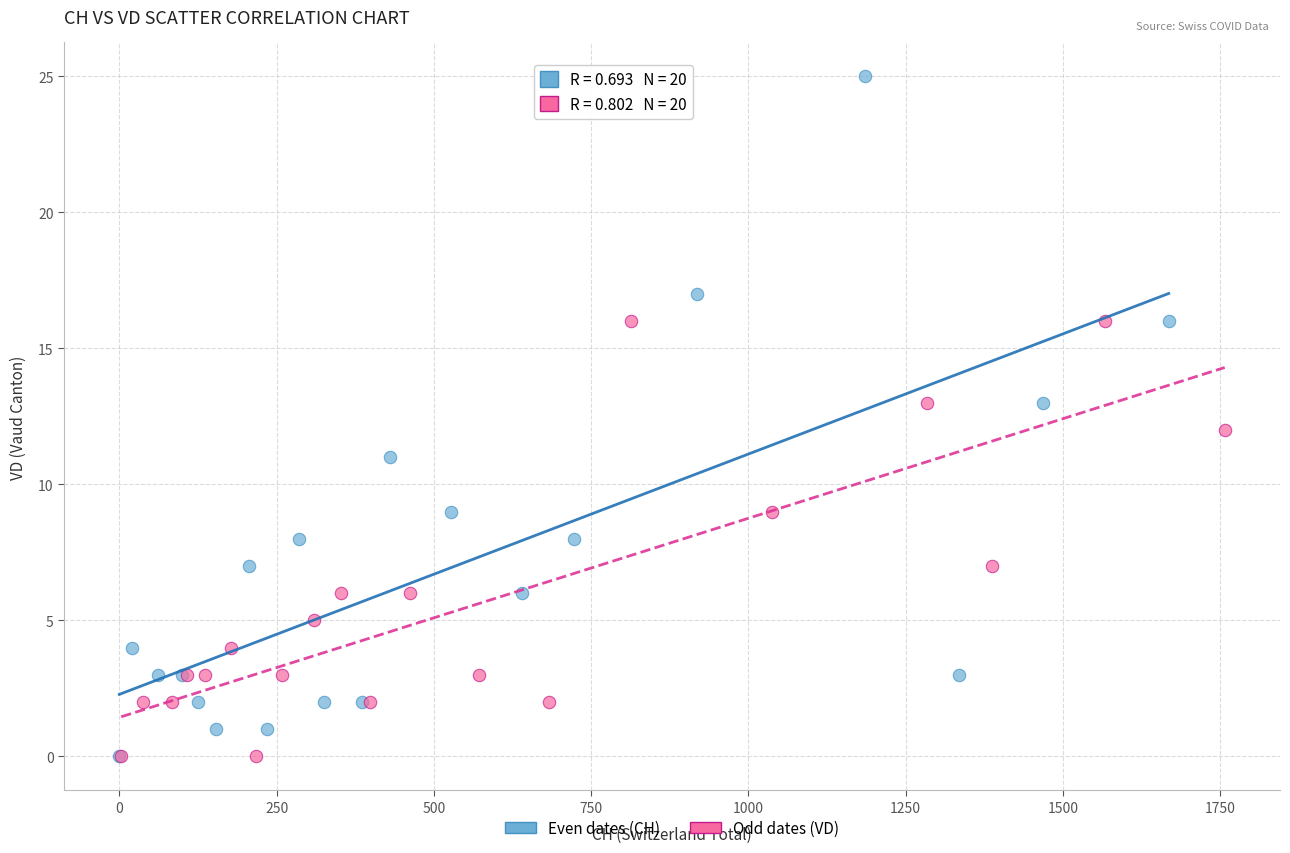

Which series contains the highest Y value?

Even dates (CH)